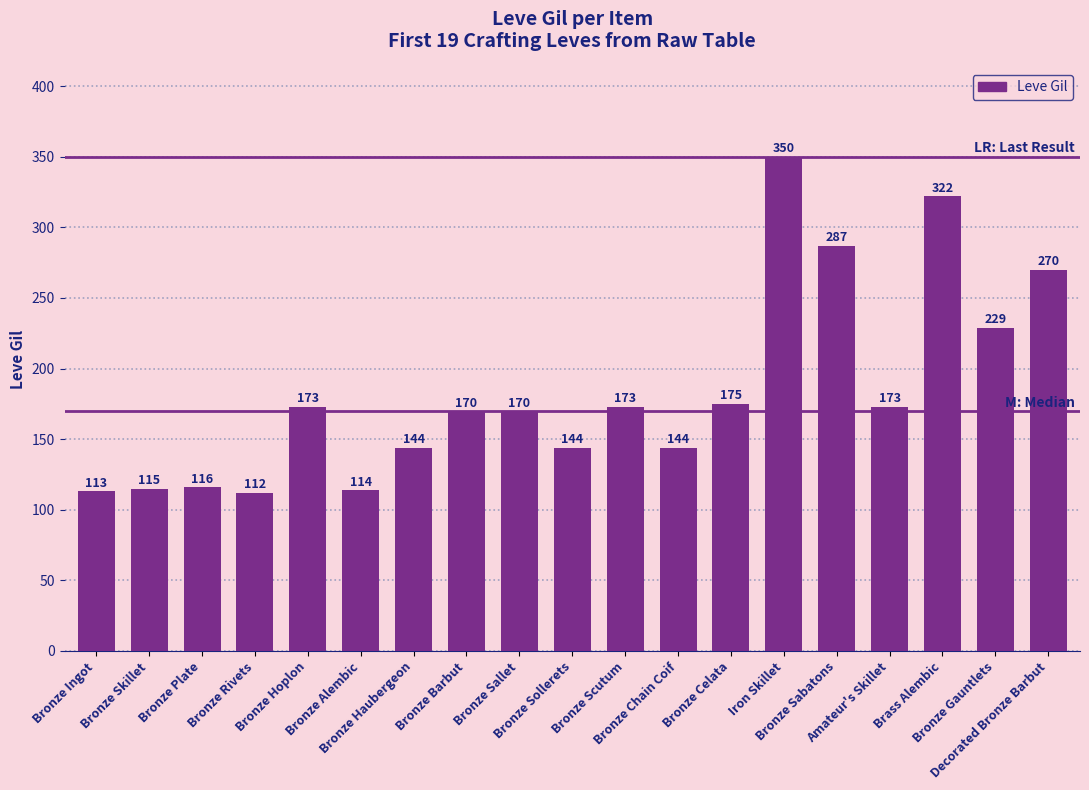

Reading right to left, transcribe all the data shown in this chart.

270	229	322	173	287	350	175	144	173	144	170	170	144	114	173	112	116	115	113